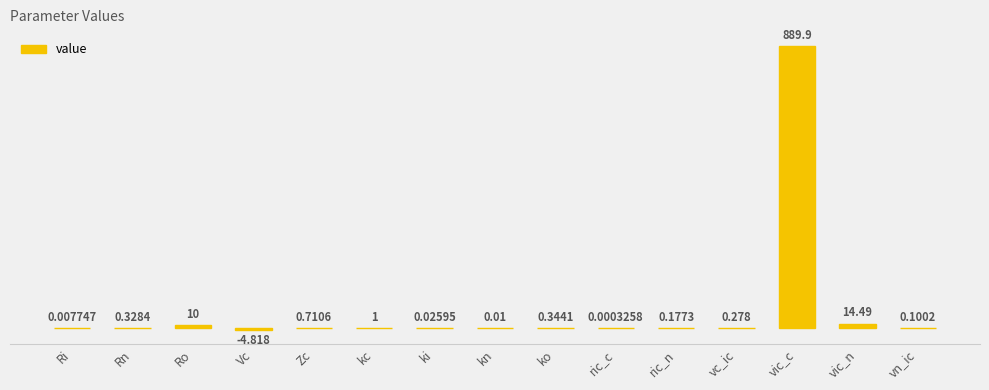

What is the average value?

60.8